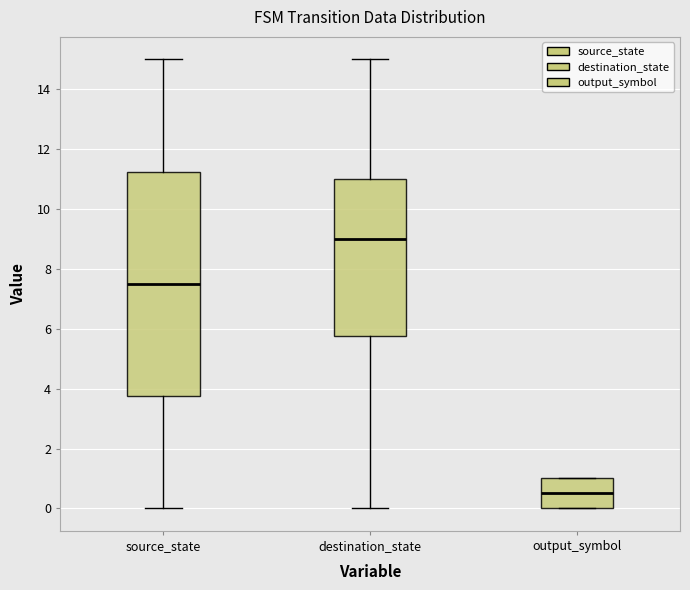

Reading left to right, transcribe this box plot: for each box, give where its median line is, the range the box spans, and where its two whiskers end, as read against the y-axis. The values are not printed on the chart, so give them approximately, as read against the axis.

source_state: median 7.6, box 3.8 to 11.2, whiskers 0.0 to 15.0
destination_state: median 9.0, box 5.8 to 11.0, whiskers 0.0 to 15.0
output_symbol: median 0.6, box 0.0 to 1.0, whiskers 0.0 to 1.0